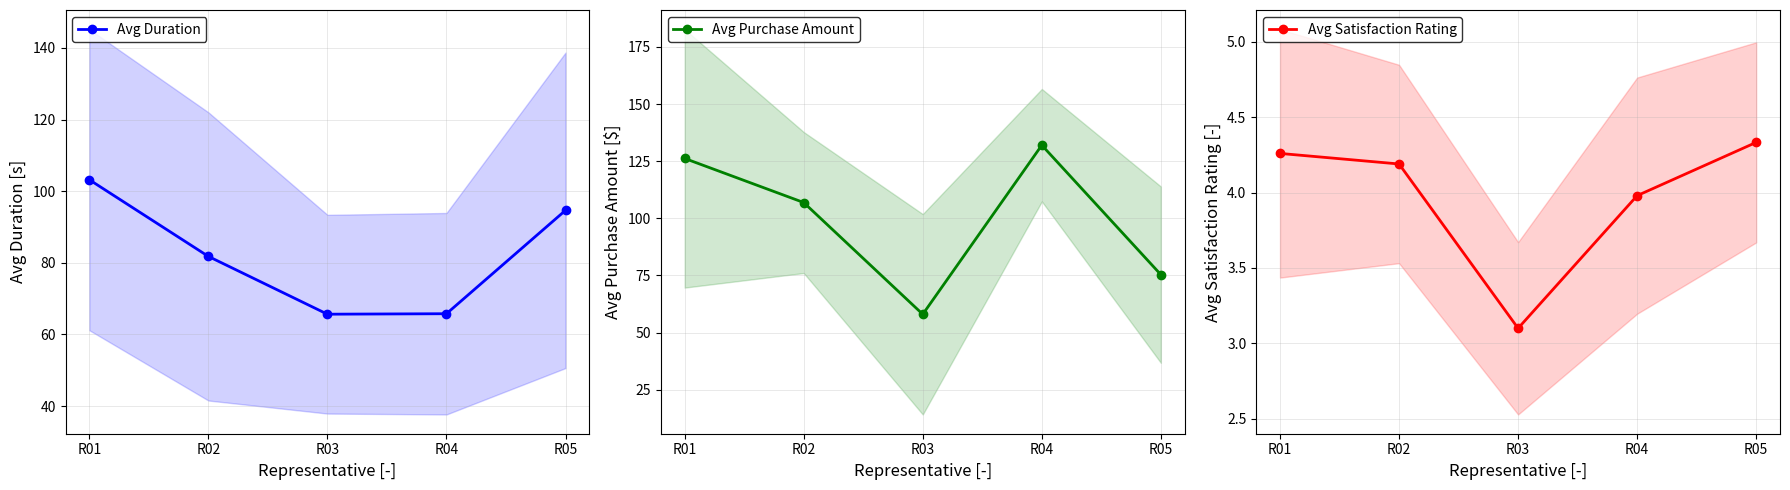

List the labels in order of Avg Purchase Amount value, largest first.

R04, R01, R02, R05, R03